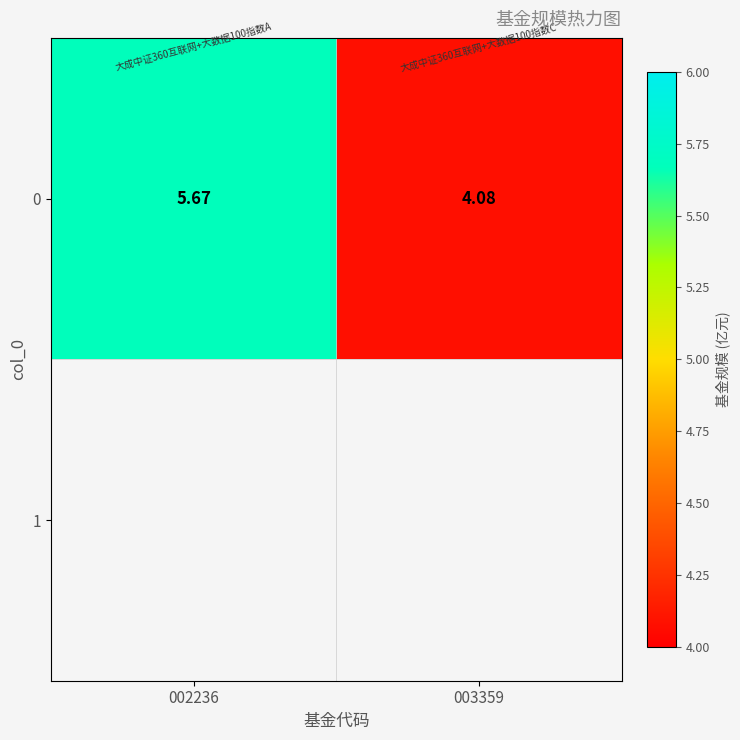

Which has a higher value, 002236 or 003359?

002236